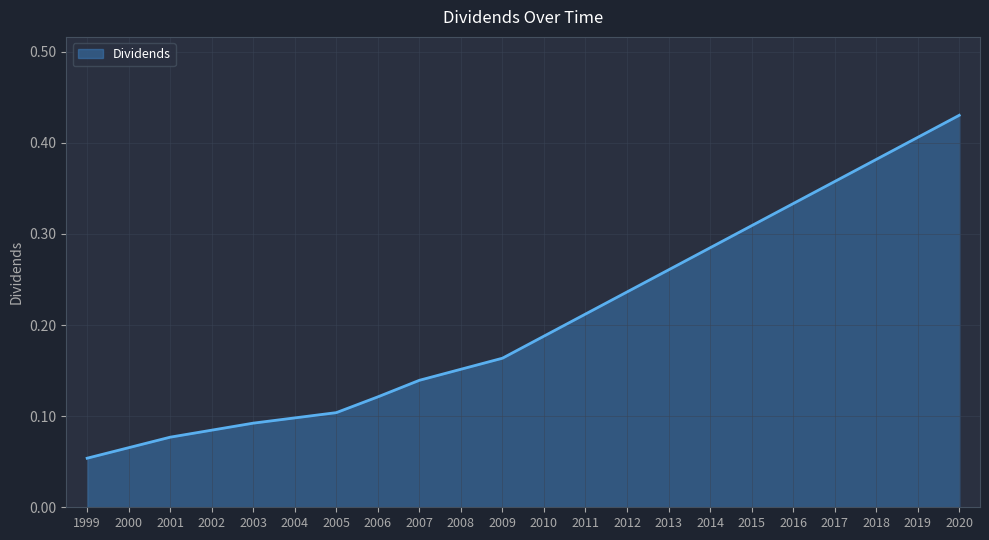

Which label corresponds to the largest value in the chart?

2020